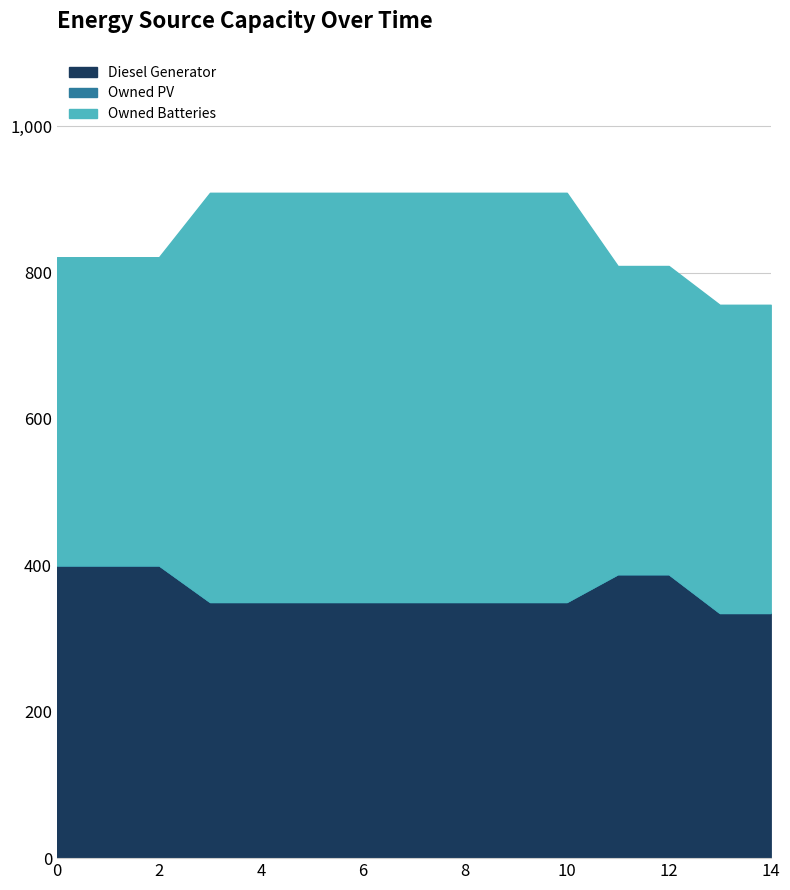

True or false: Owned Batteries and Owned PV intersect in this chart.

False